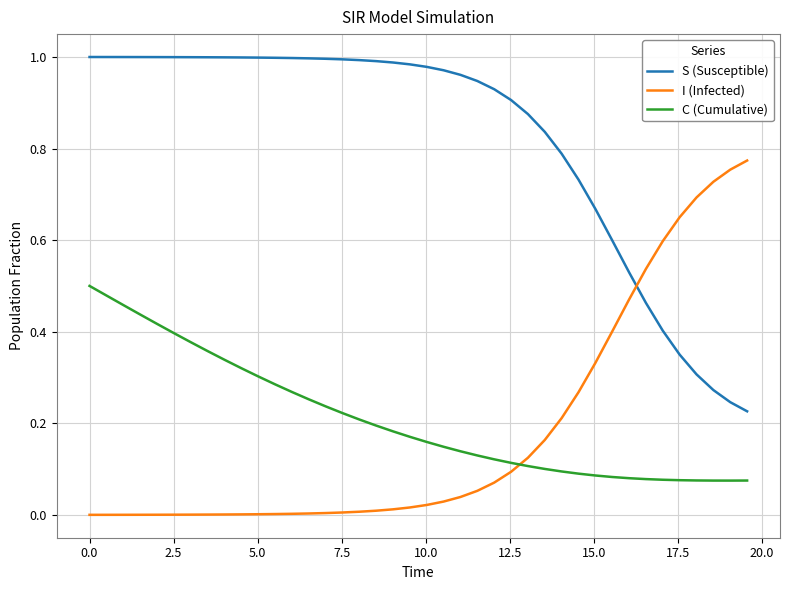

List the series in order of their peak value, highest first.

S (Susceptible), I (Infected), C (Cumulative)